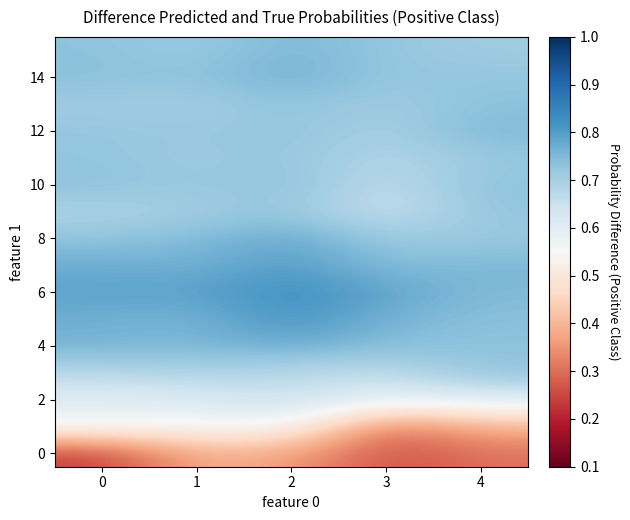

Which has a higher value, 0 or 3?

3